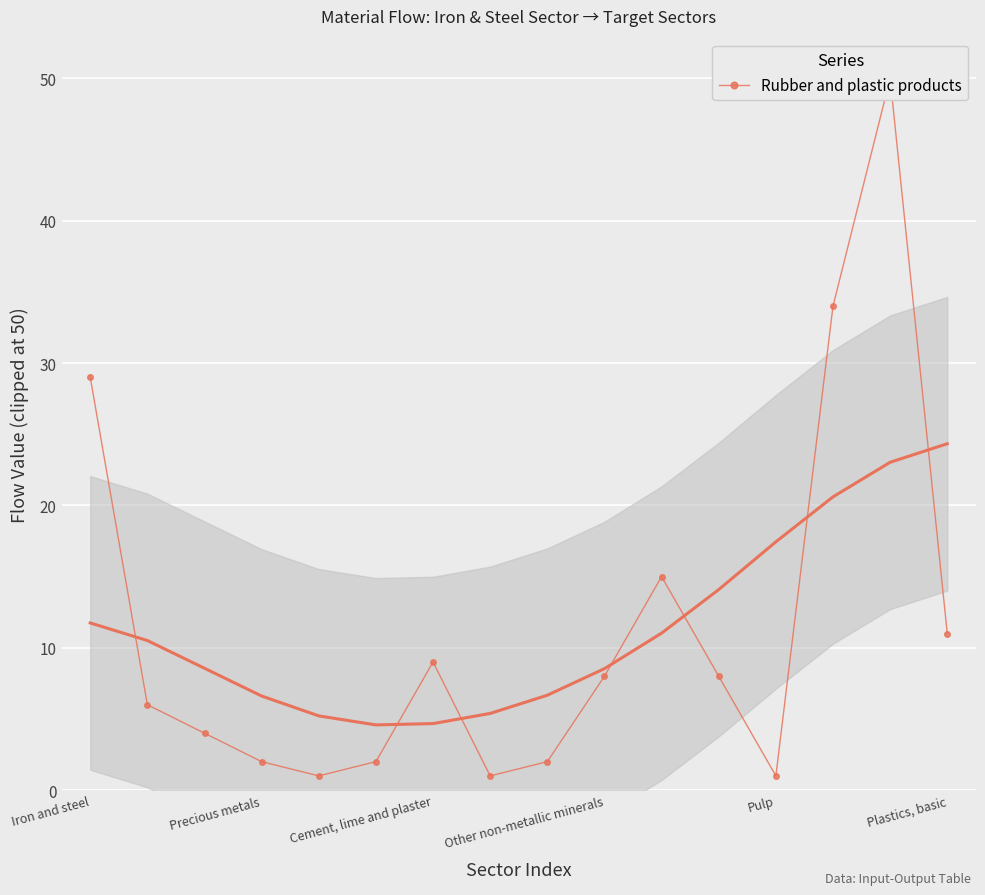

How many categories are shown in the chart?

16